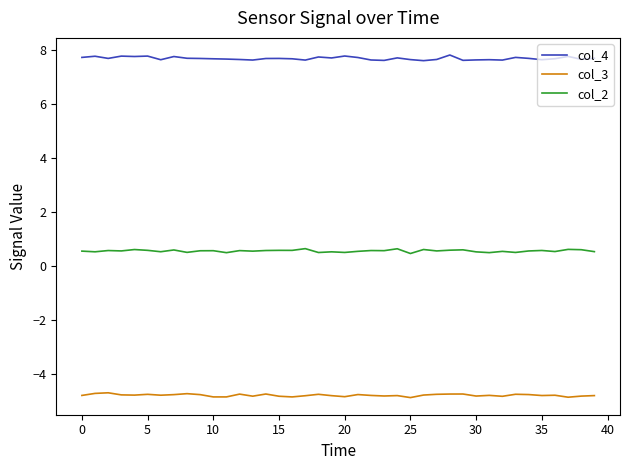

What is the sum of all col_4 values?

308.2